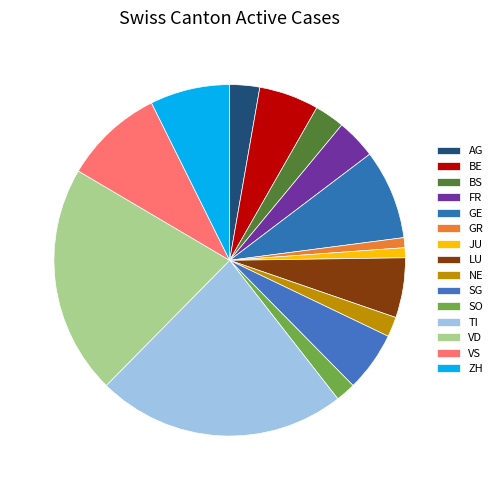

To the nearest percent, what portion does NE represent?

2%